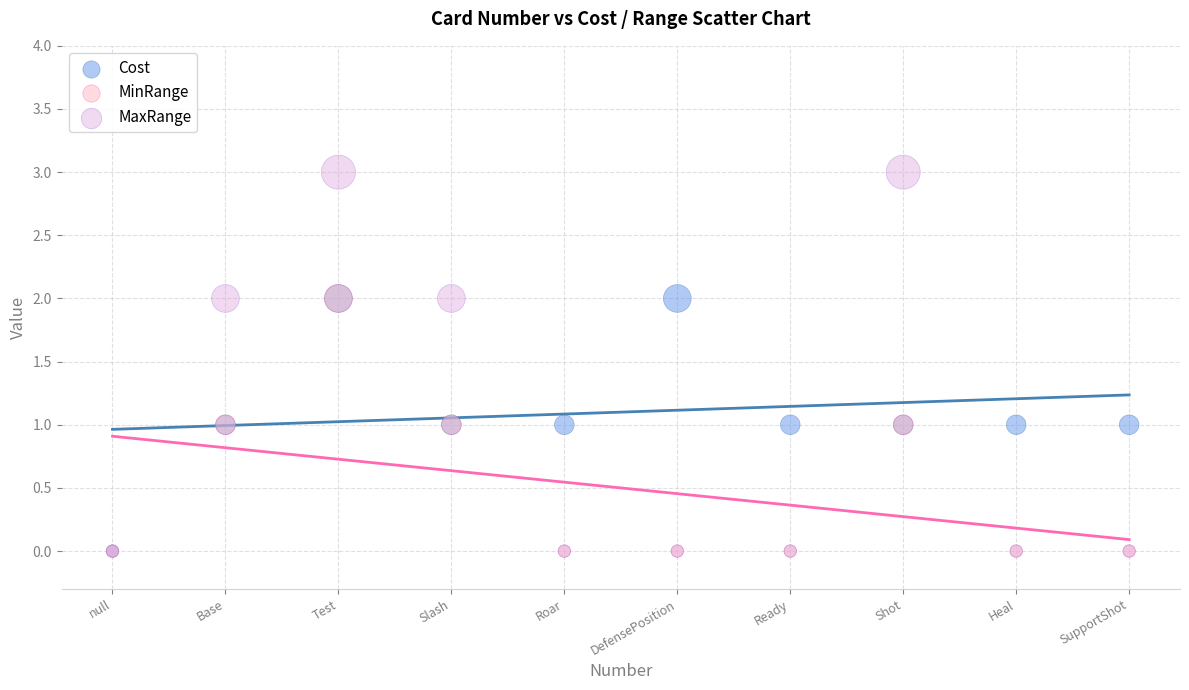

Which series reaches the maximum Y coordinate?

MaxRange